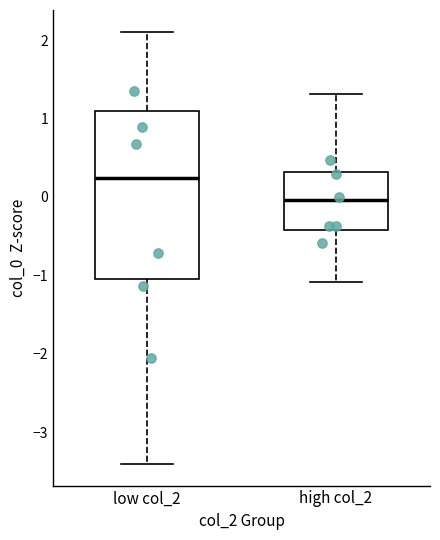

Reading left to right, transcribe this box plot: for each box, give where its median line is, the range the box spans, and where its two whiskers end, as read against the y-axis. The values are not printed on the chart, so give them approximately, as read against the axis.

low col_2: median 0.2, box -1.0 to 1.1, whiskers -3.4 to 2.1
high col_2: median 0.0, box -0.4 to 0.3, whiskers -1.1 to 1.3